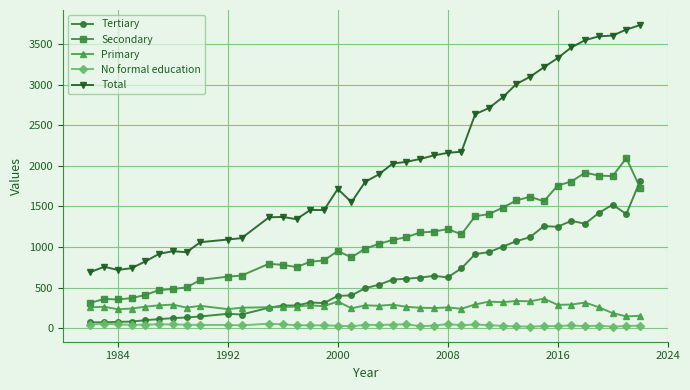

Which series has the widest spread of values?

Total